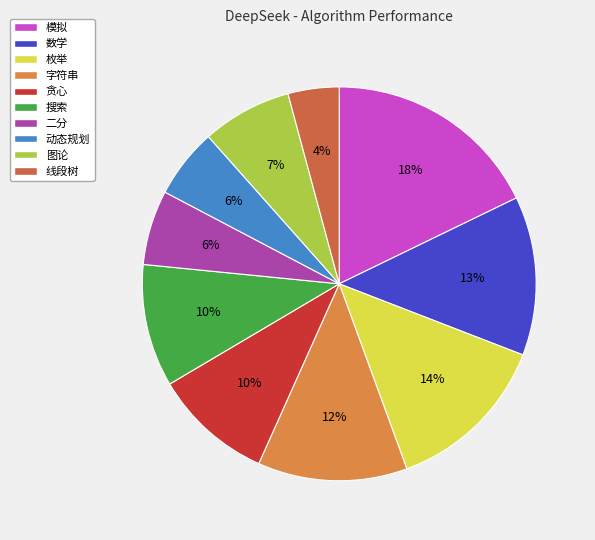

True or false: 数学 accounts for 13% of the total.

True